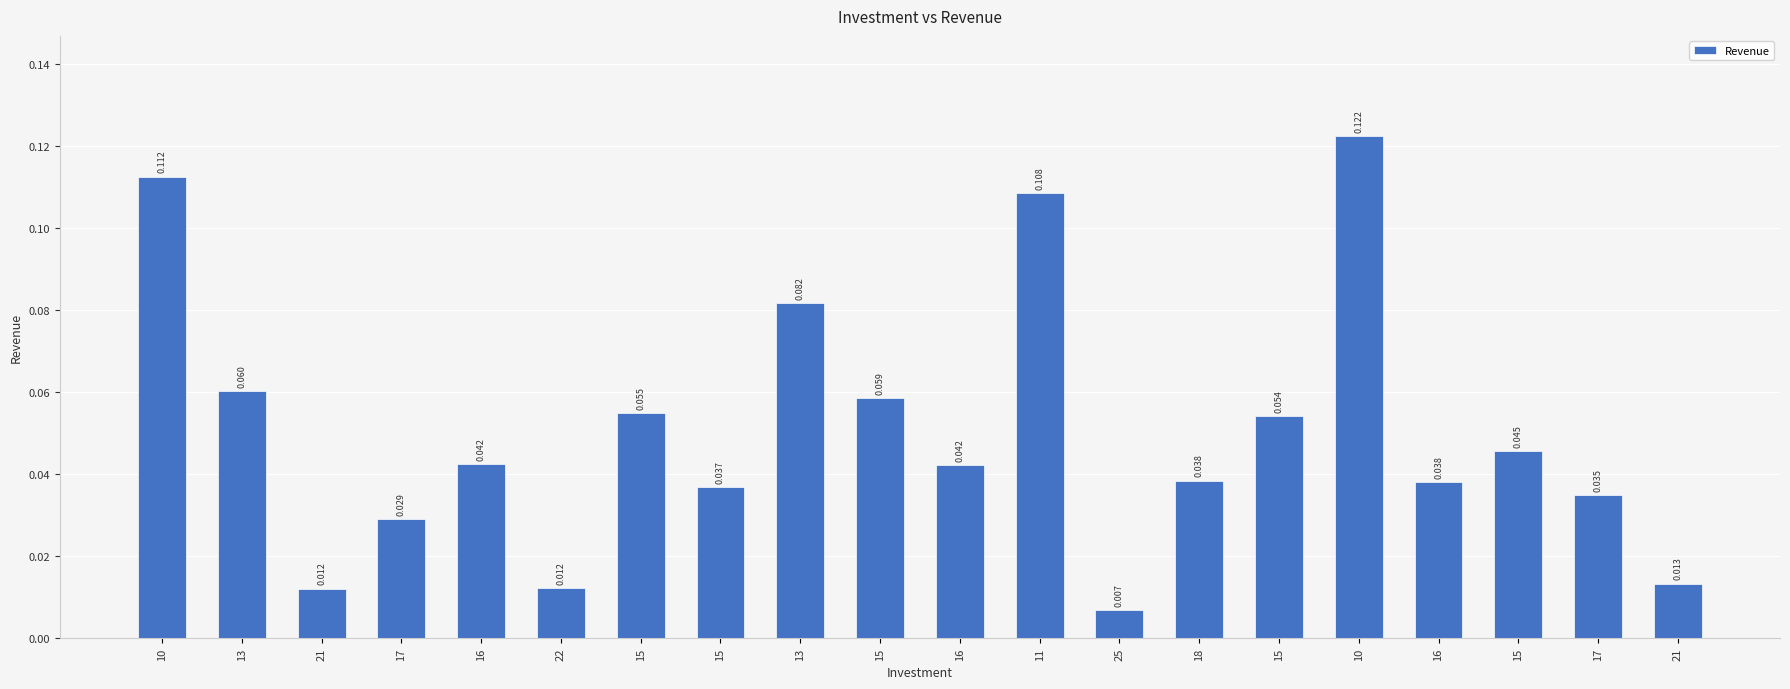

What is the label of the 1st bar from the left?

10